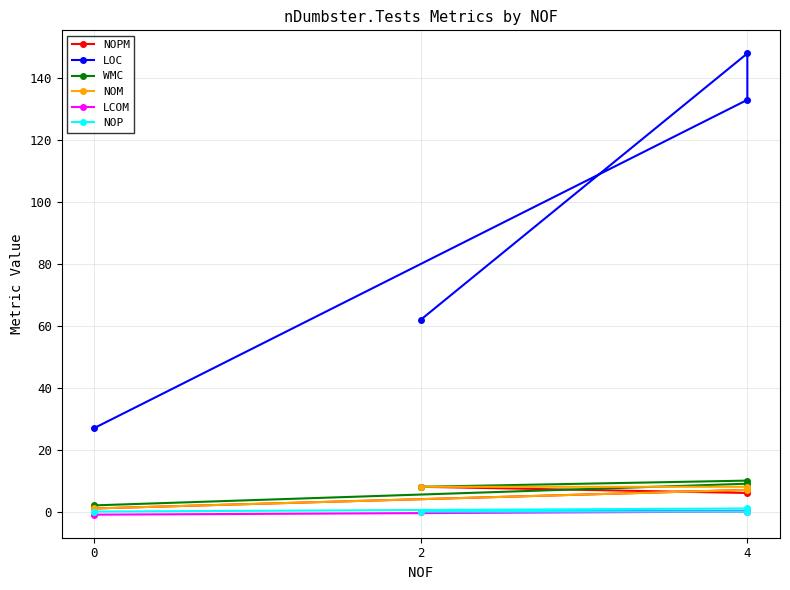

How many data points does each series have?

4